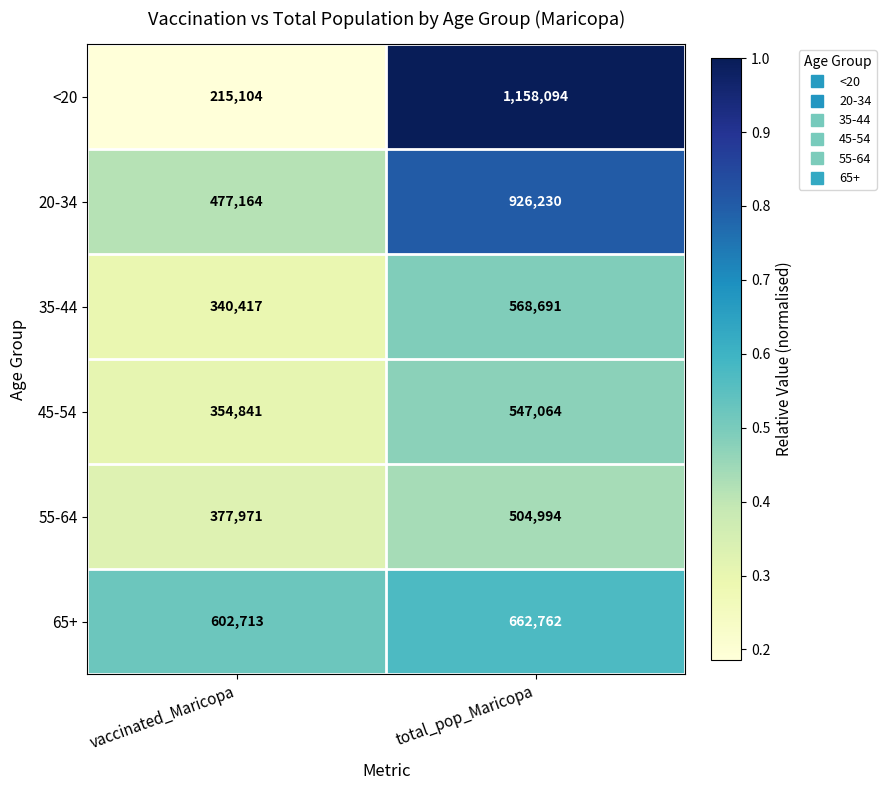

What is the total value across all series at total_pop_Maricopa?

4367835